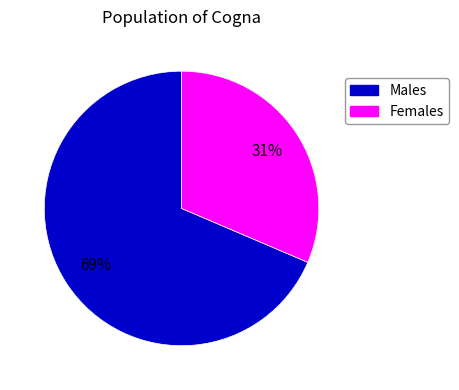

To the nearest percent, what is the combined percentage of Males and Females?

100%